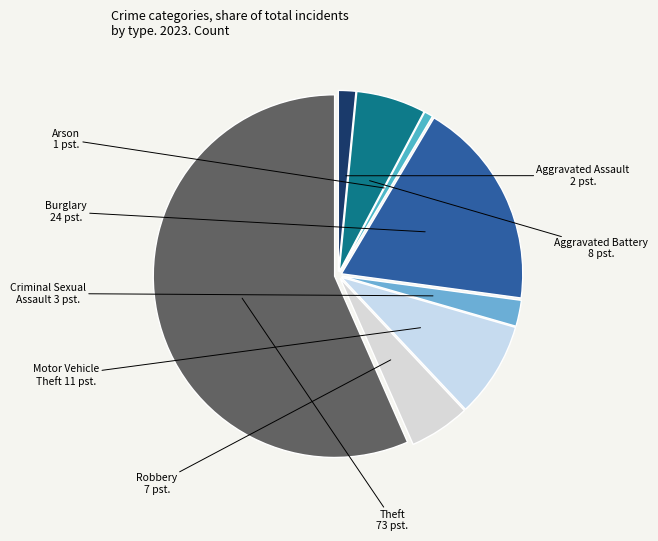

The Burglary slice represents 19% of the pie. True or false?

True